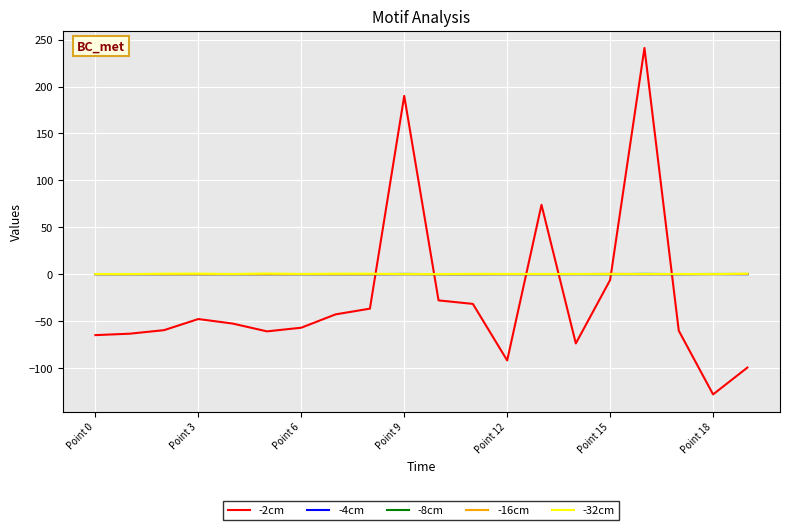

True or false: -2cm and -4cm intersect in this chart.

True